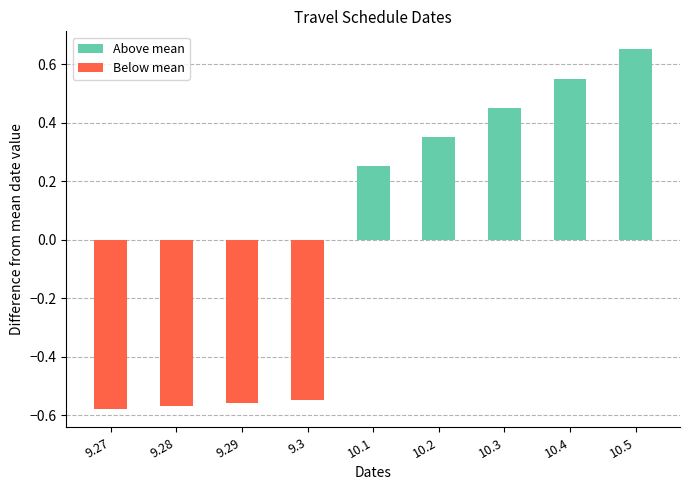

At which label is the value closest to 0?

10.1